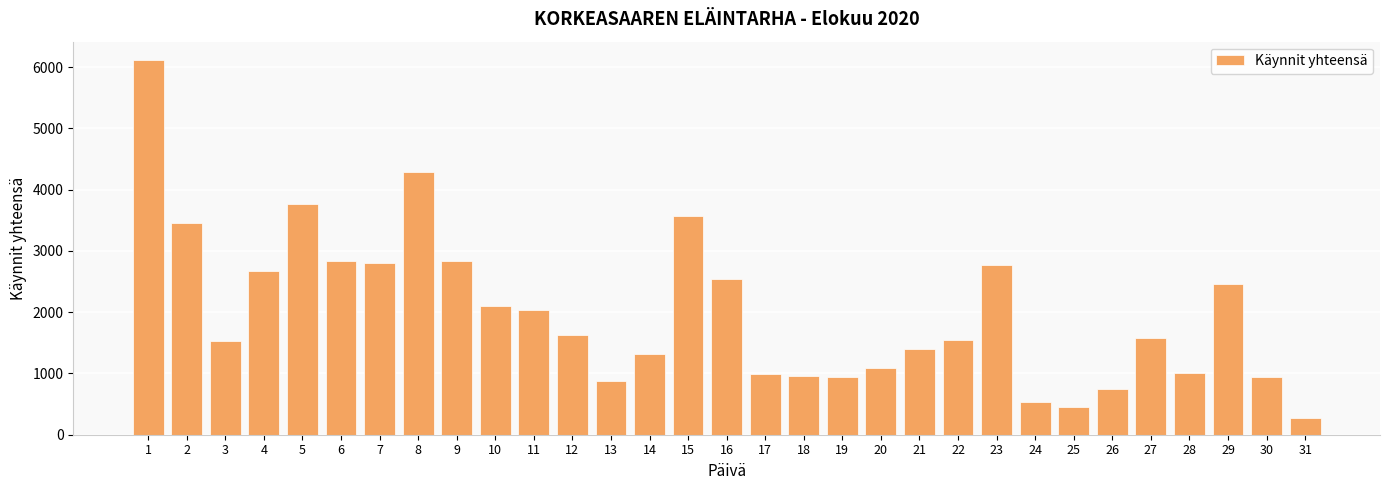

What is the ratio of the value at 7 to the value at 16?

1.1